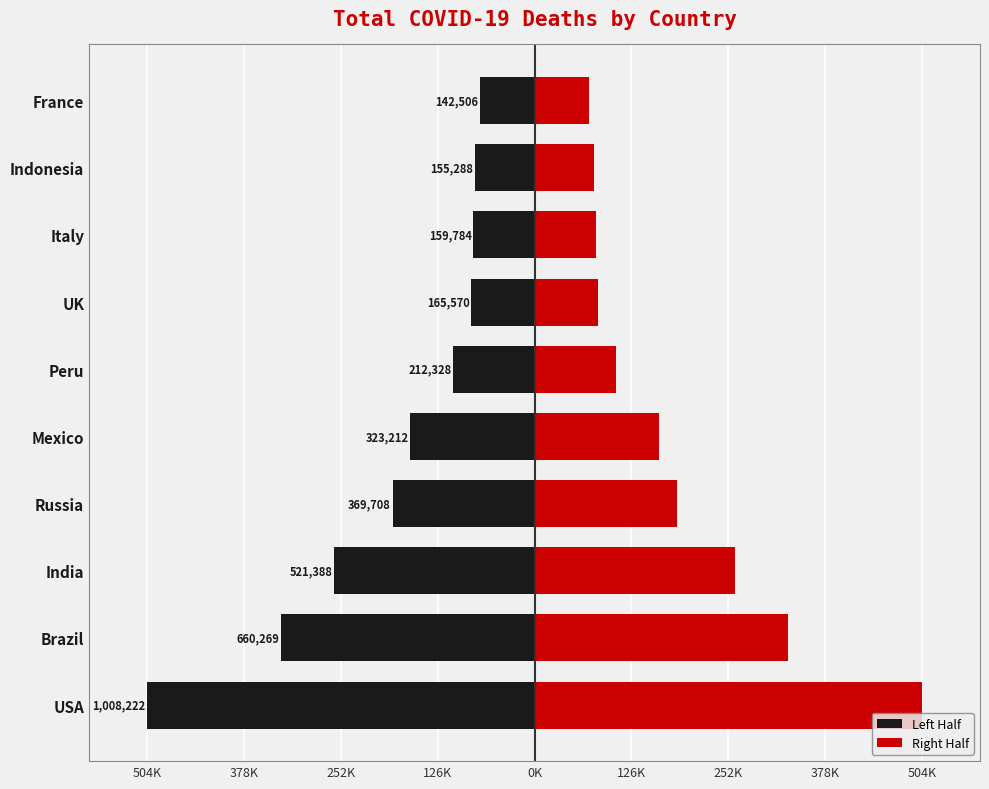

Rank the series by their average value, from highest to lowest.

Right Half, Left Half